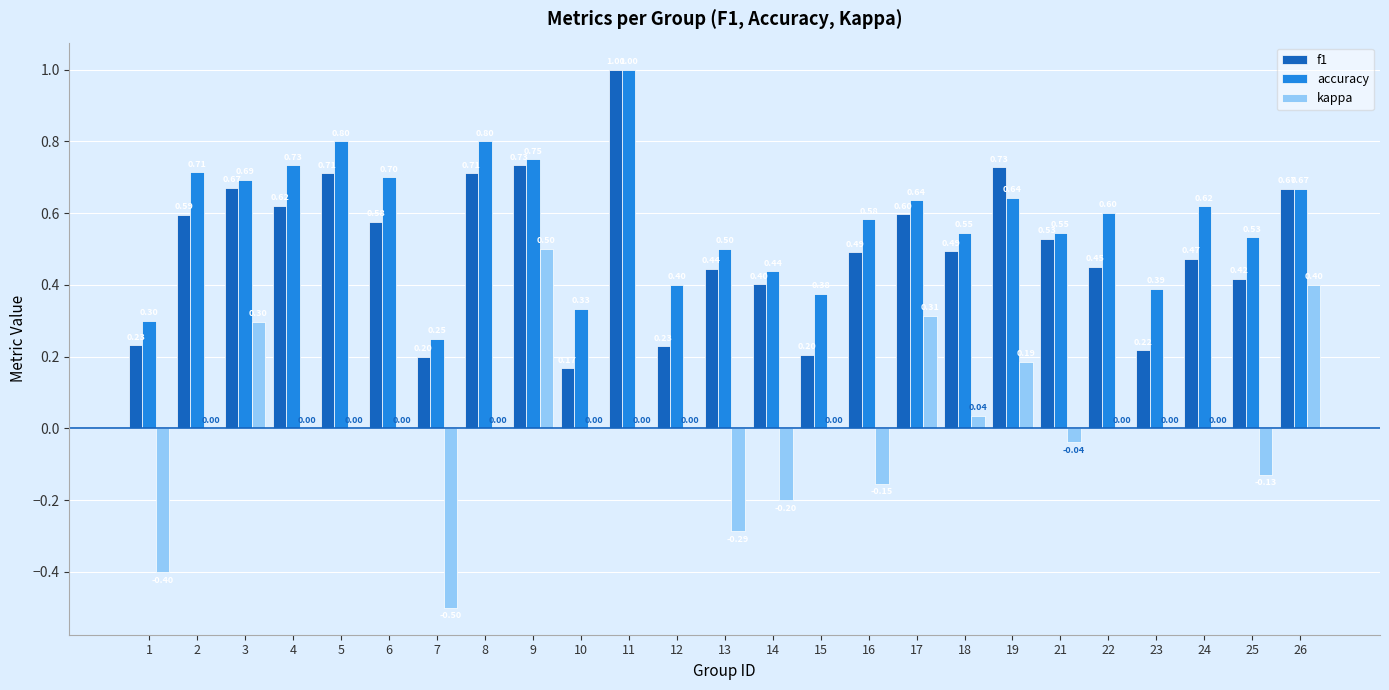

What is the sum of all f1 values?

12.6